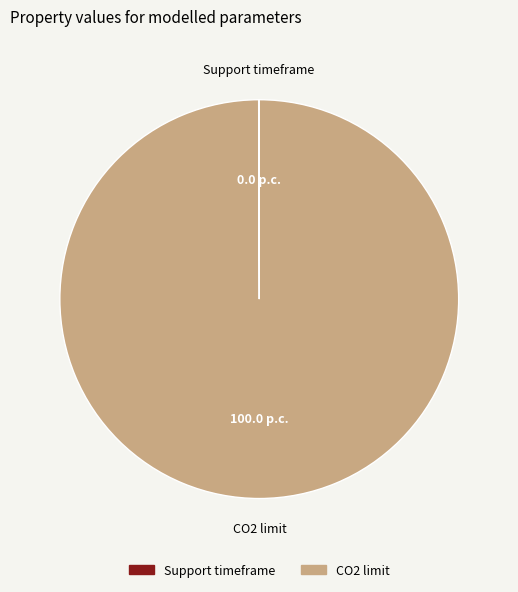

What is the largest slice in the pie chart?

CO2 limit